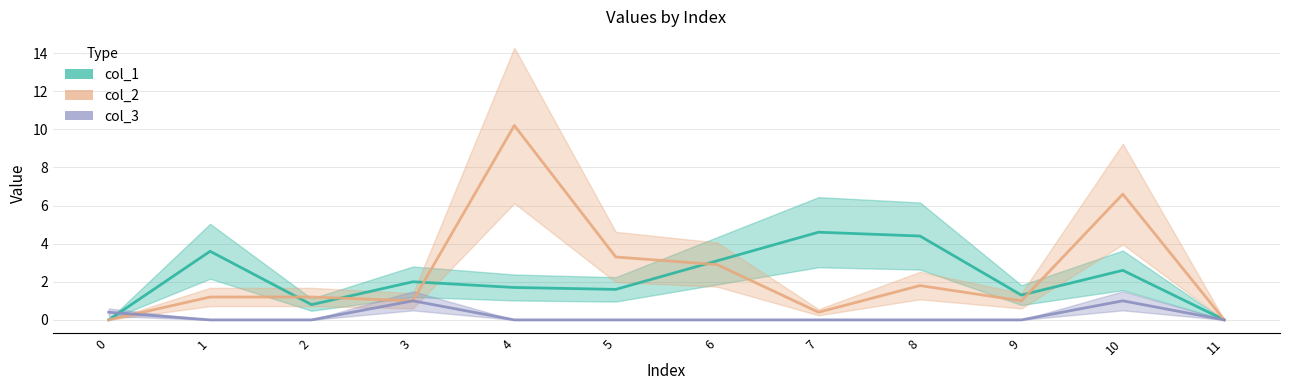

Reading left to right, extract all data points from this chart.

col_1: 0=0.0	1=3.6	2=0.8	3=2.0	4=1.7	5=1.6	6=3.1	7=4.6	8=4.4	9=1.3	10=2.6	11=0.0
col_2: 0=0.0	1=1.2	2=1.2	3=1.0	4=10.2	5=3.3	6=2.9	7=0.4	8=1.8	9=1.0	10=6.6	11=0.0
col_3: 0=0.4	1=0.0	2=0.0	3=1.0	4=0.0	5=0.0	6=0.0	7=0.0	8=0.0	9=0.0	10=1.0	11=0.0